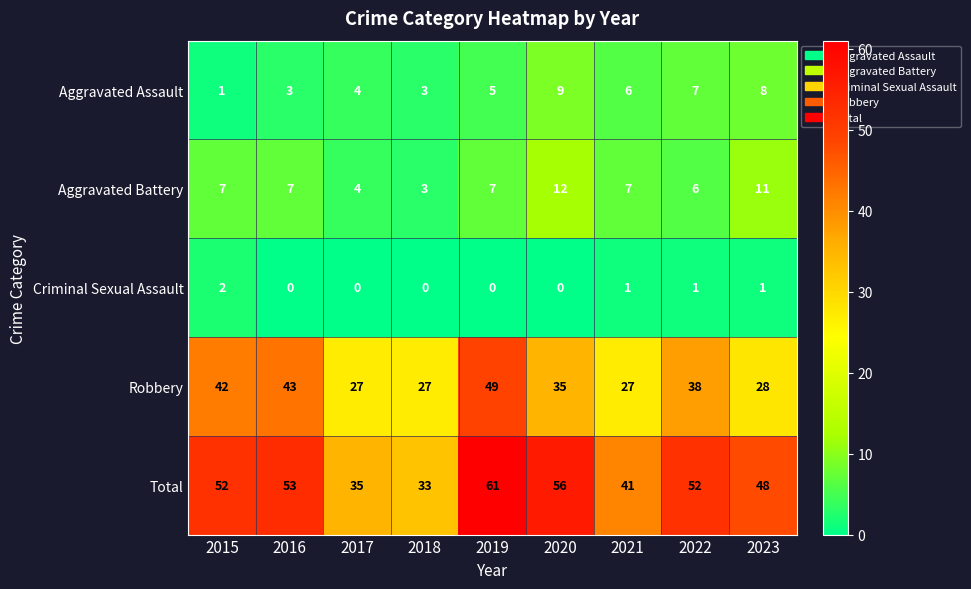

Is it true that Robbery equals 49 at 2020?

False